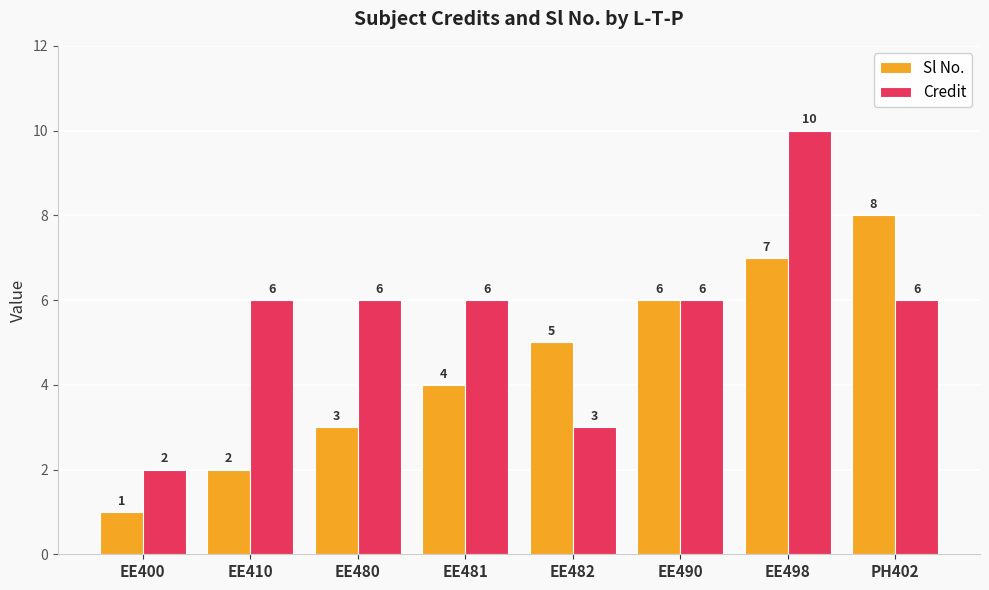

How many values in the Credit series are below 6?

2